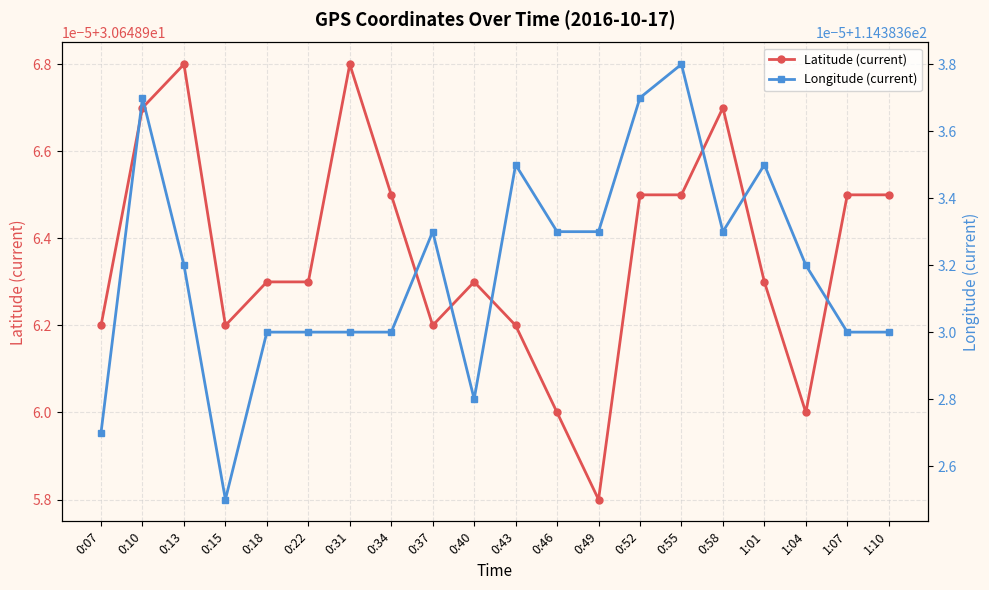

At how many categories does at least one series exceed 82?

20